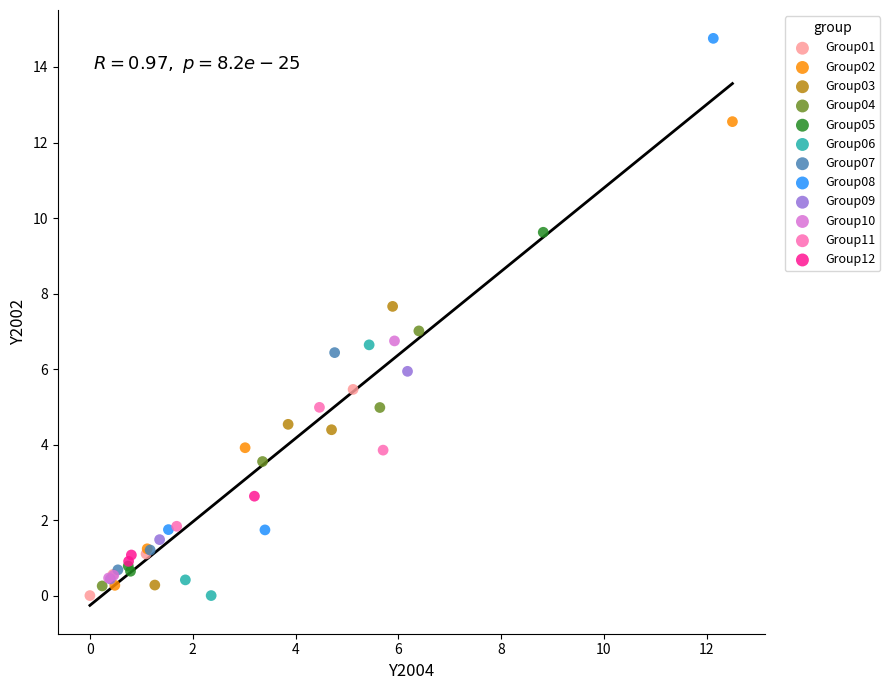

Which series reaches the maximum Y coordinate?

Group08